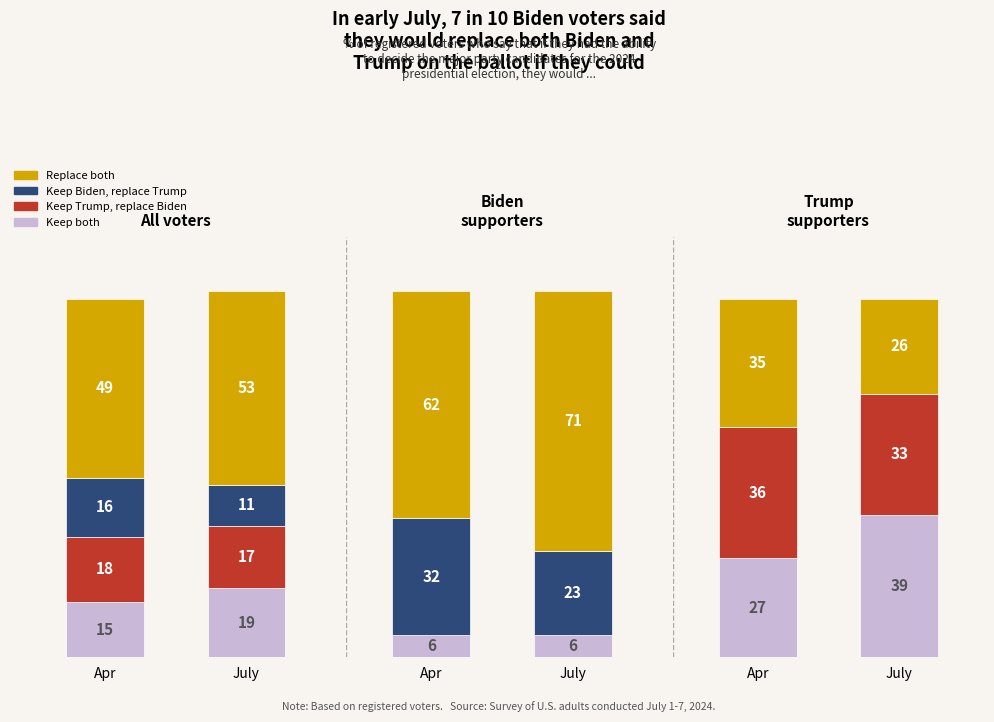

Is the value of Replace both at 2 greater than the value of Keep Biden, replace Trump at 5?

Yes